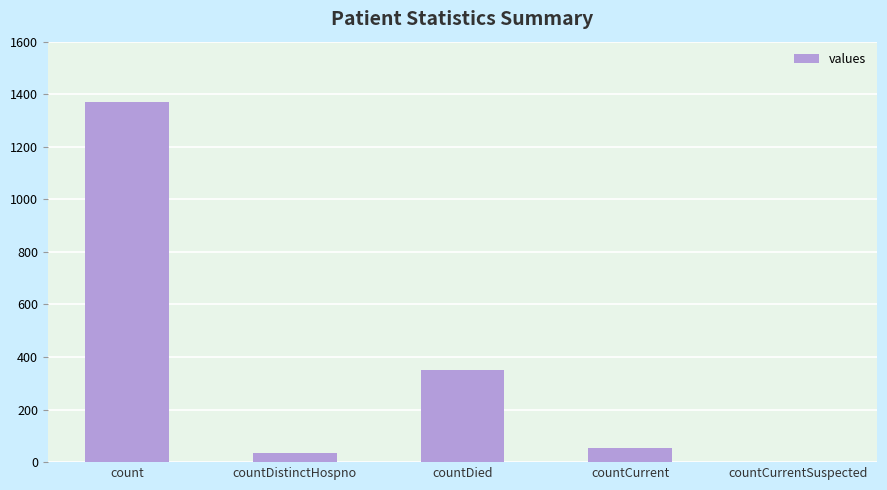

Are the bars horizontal?

No